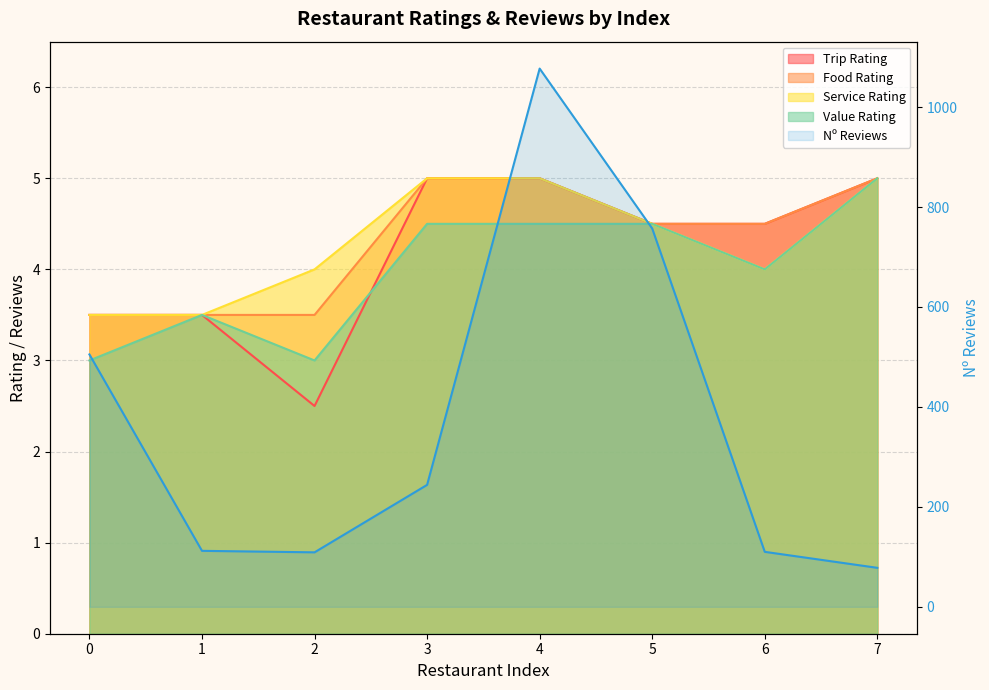

Which label corresponds to the smallest value in the chart?

2